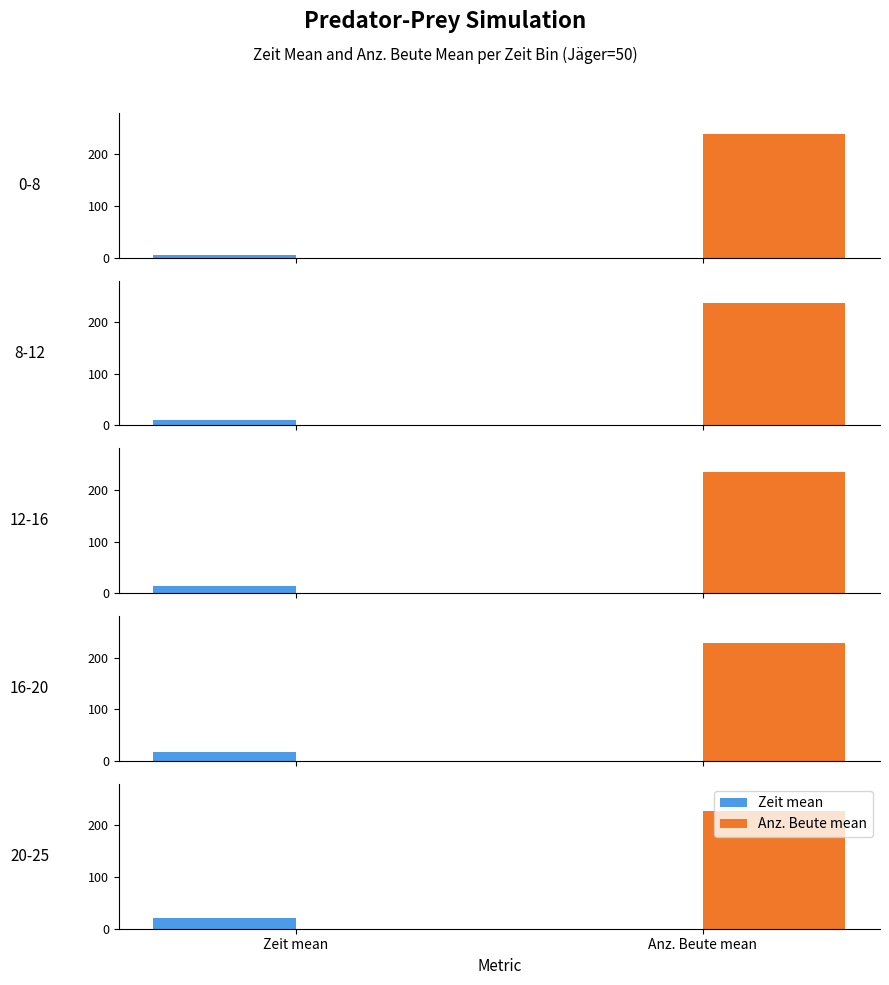

What is the highest value of the Anz. Beute series?

238.0